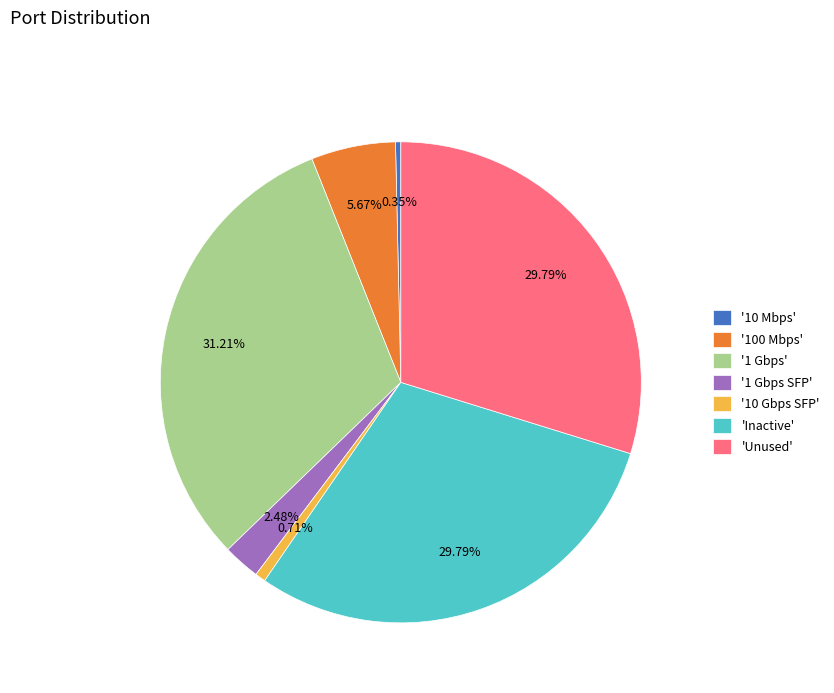

Does '10 Mbps' account for over 50% of the chart?

No